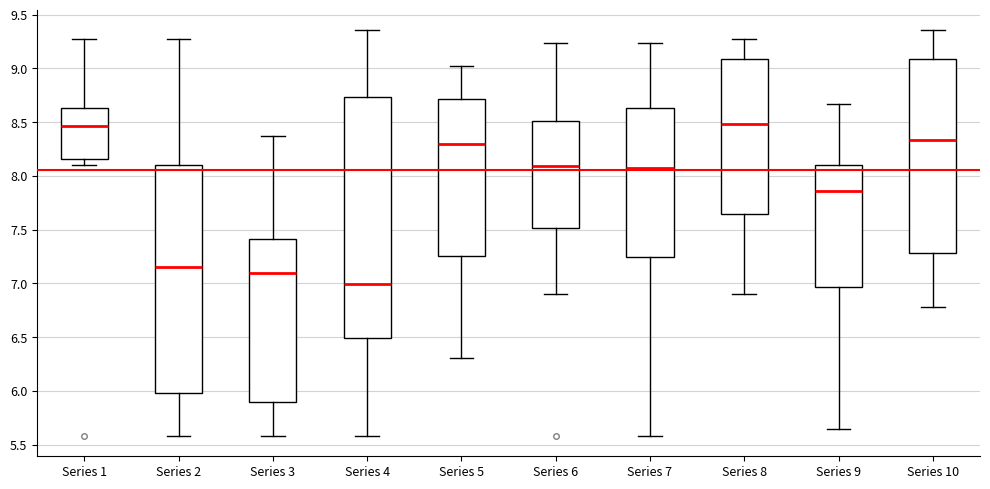

Where does the lower whisker of the box for Series 8 end on the y-axis? The values are not printed on the chart, so give them approximately, as read against the axis.

6.90